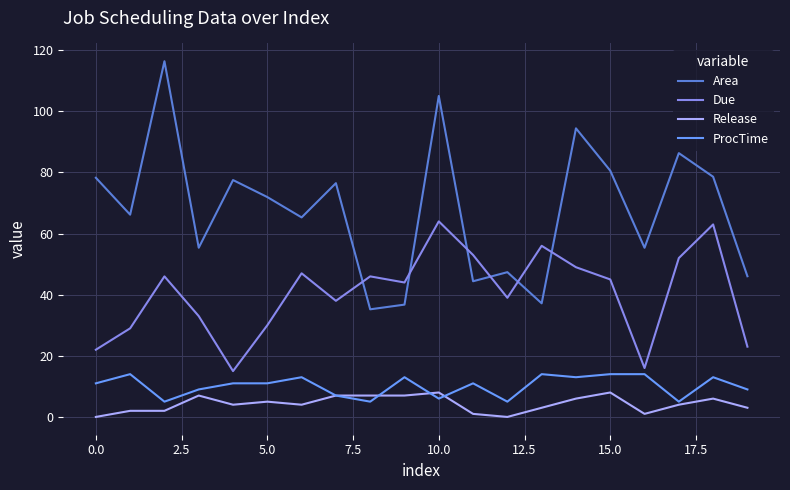

Rank the series by their maximum value, from lowest to highest.

Release, ProcTime, Due, Area